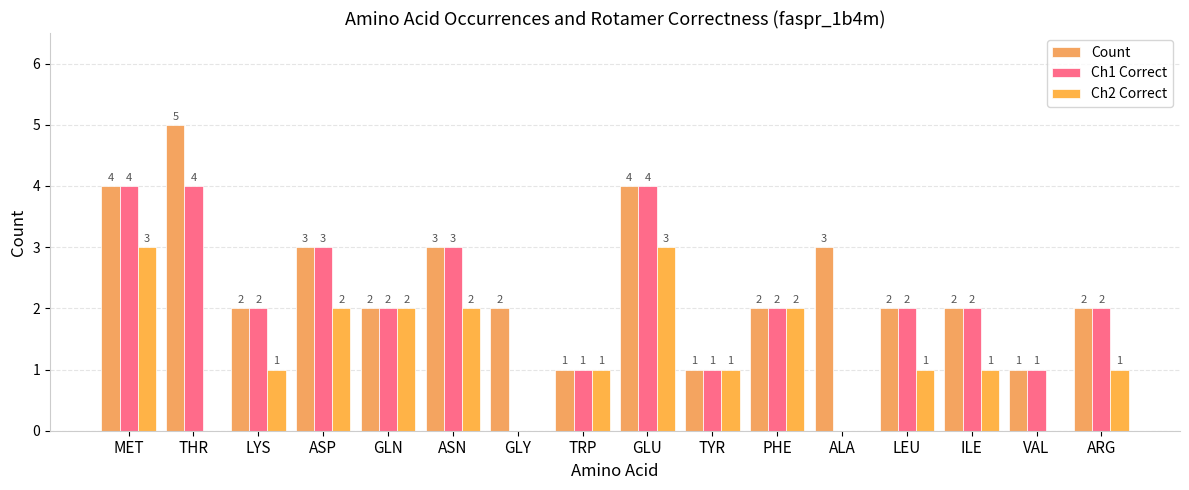

How many positive values does the Ch2 Correct series have?

12